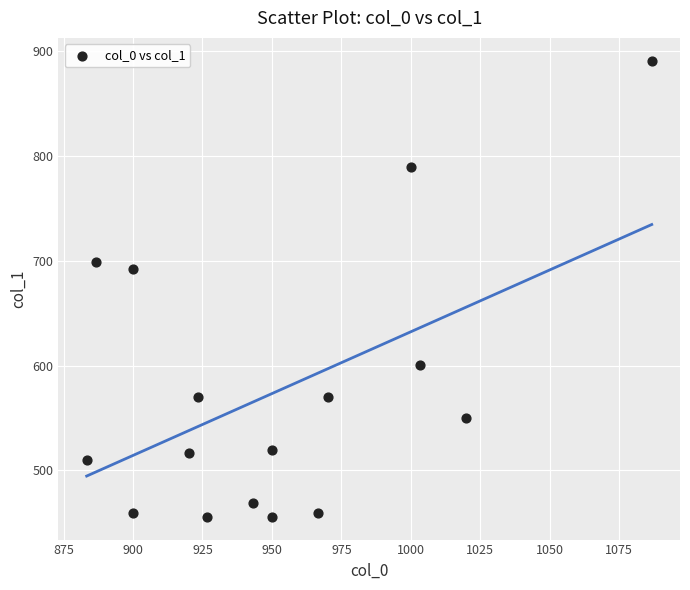

What is the range of X values (max minus min)?

203.3